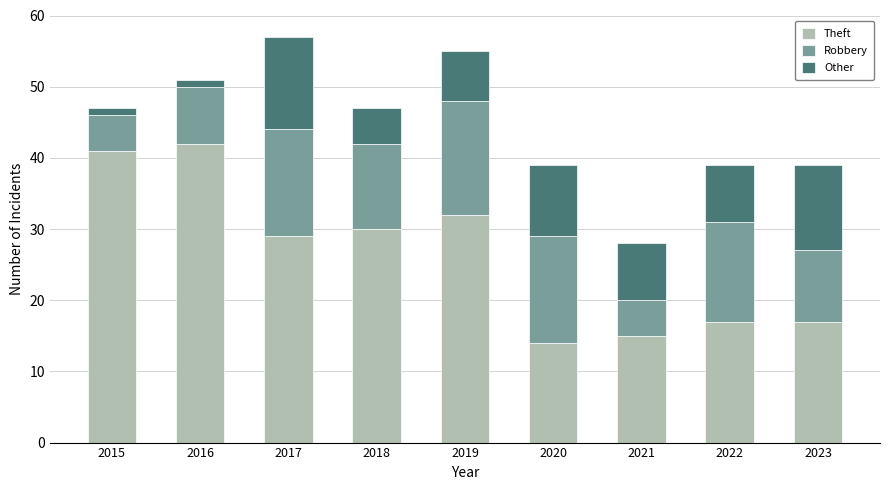

Reading left to right, list the values for the Theft series.

41	42	29	30	32	14	15	17	17